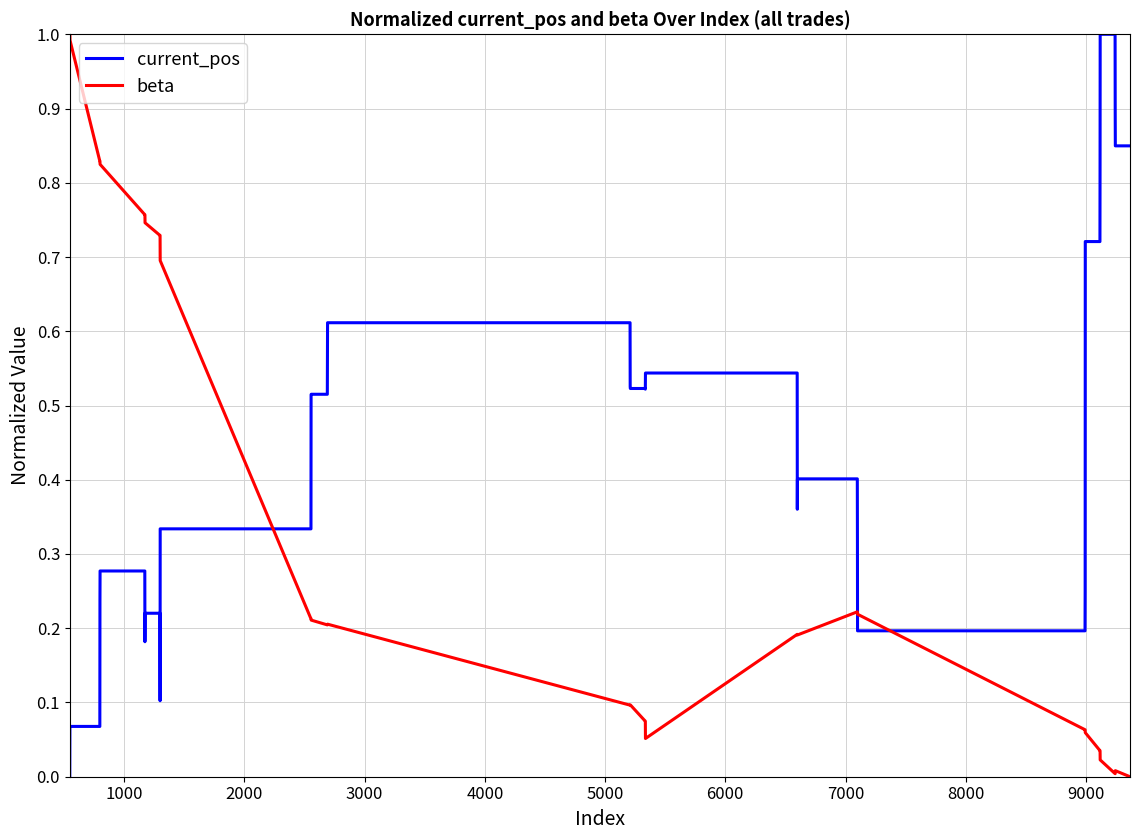

How many times do beta and current_pos cross each other?

3